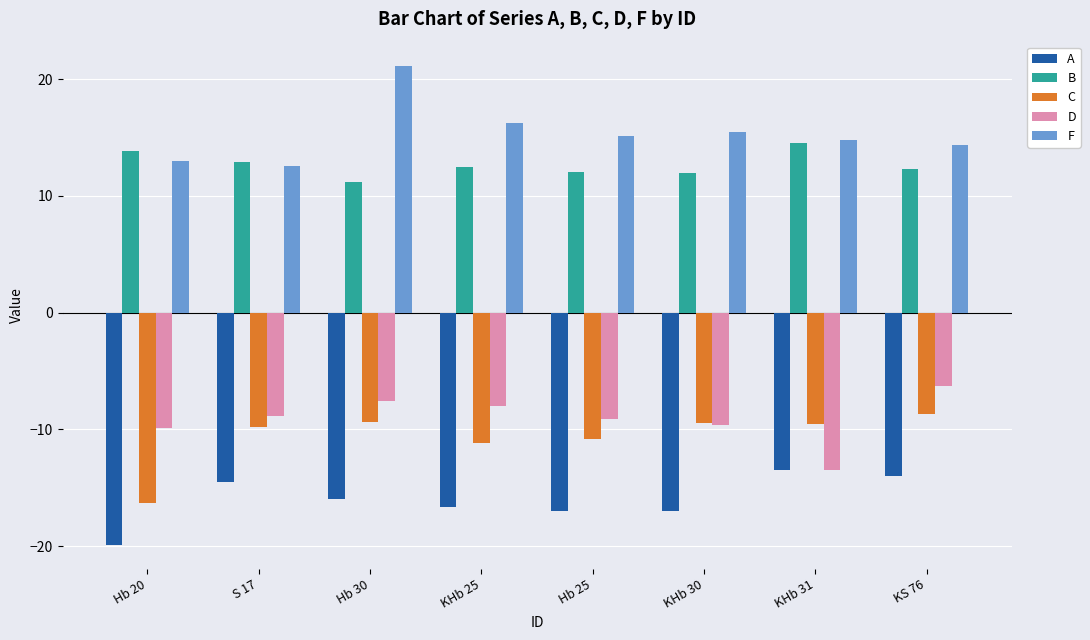

What is the approximate value of F at Hb 25?

15.1